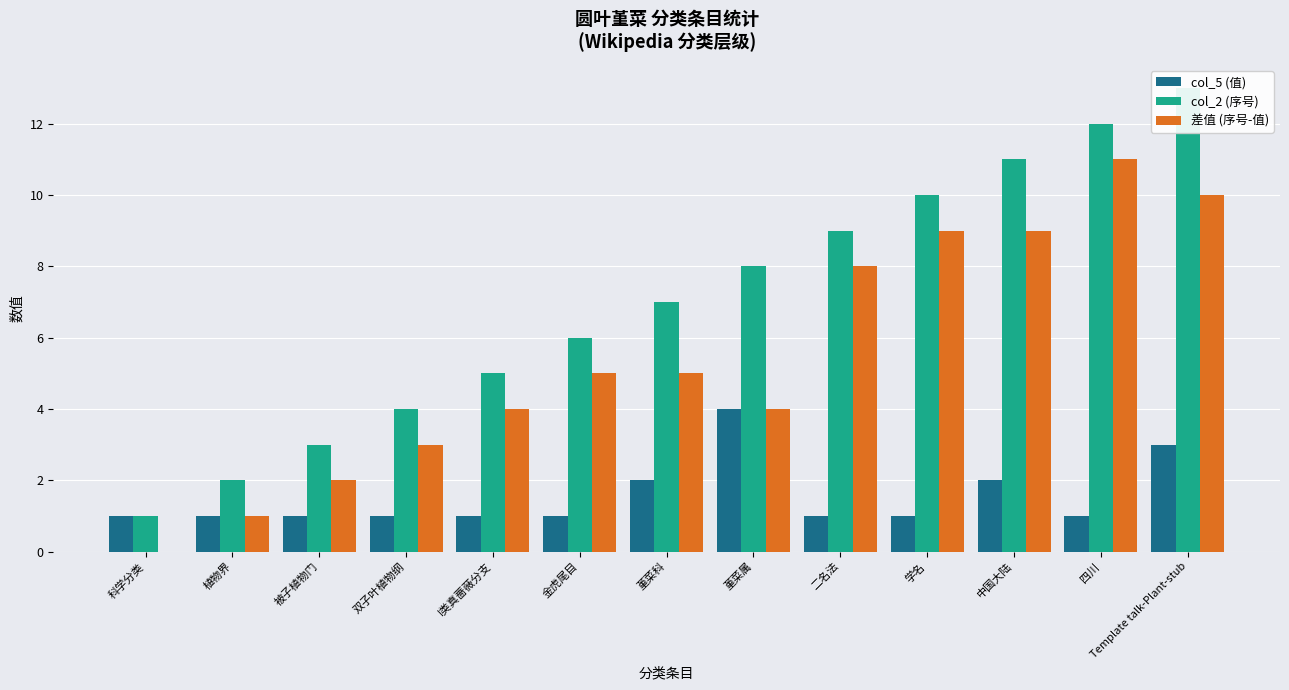

How many categories are shown in the chart?

13